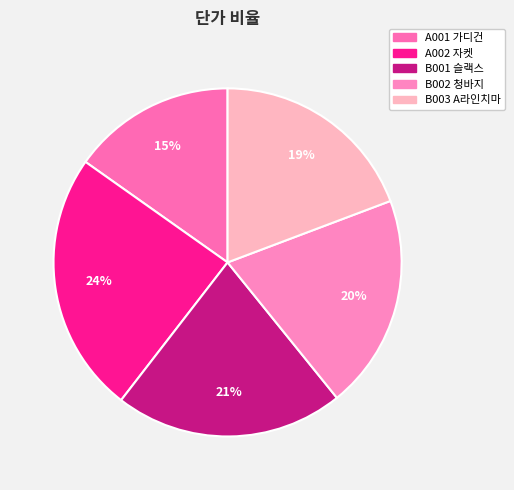

Does B001 represent more than half of the total?

No